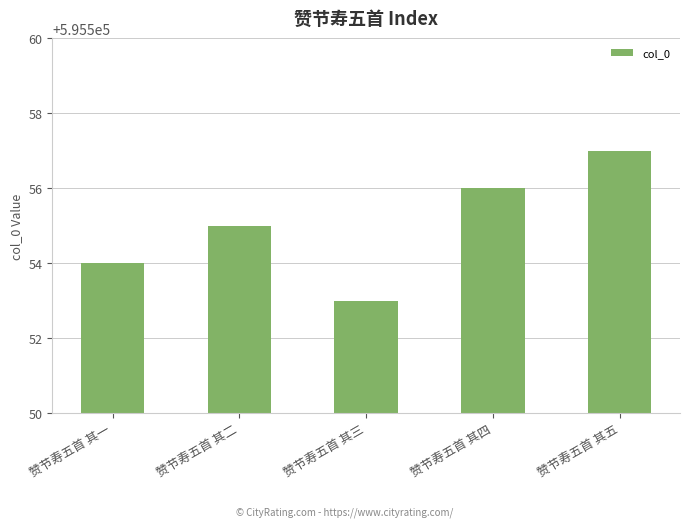

The chart shows a value of 1062500 at 赞节寿五首 其二. True or false?

False